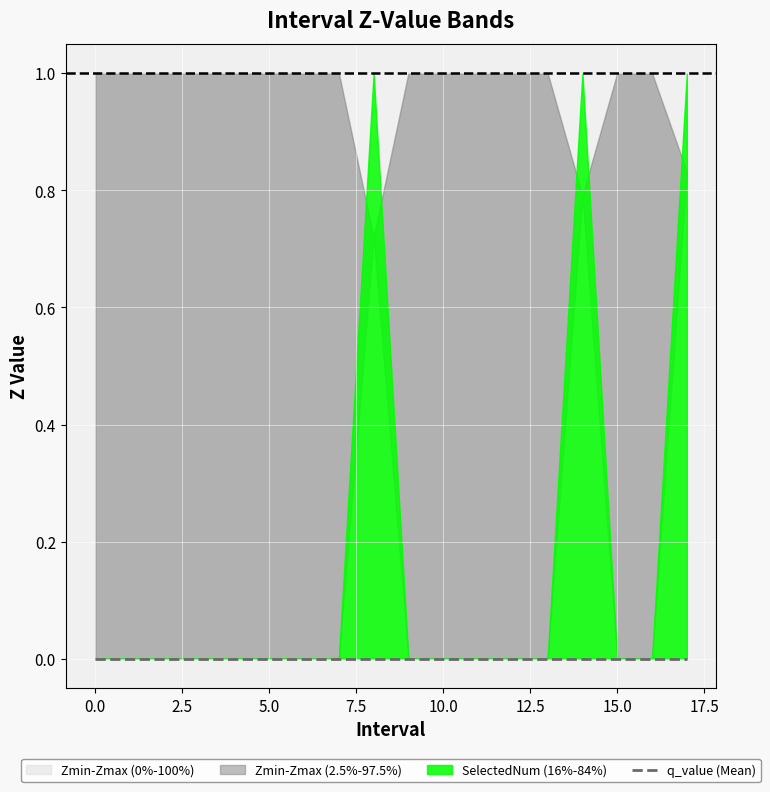

How many times do SelectedNum and Zmax cross each other?

5